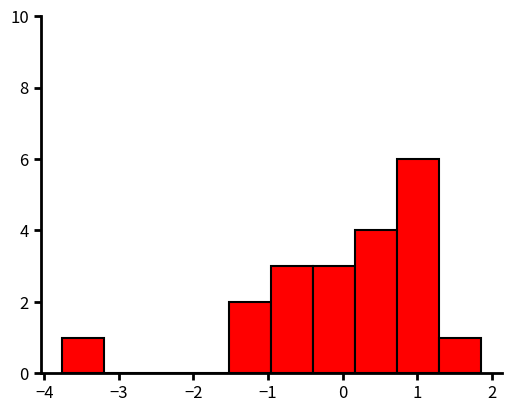

How tall is the bar that spans -0.4 to 0.2 on the x-axis? Neither the bar edges nor the heights are printed on the chart, so give them approximately, as read against the axes.

3